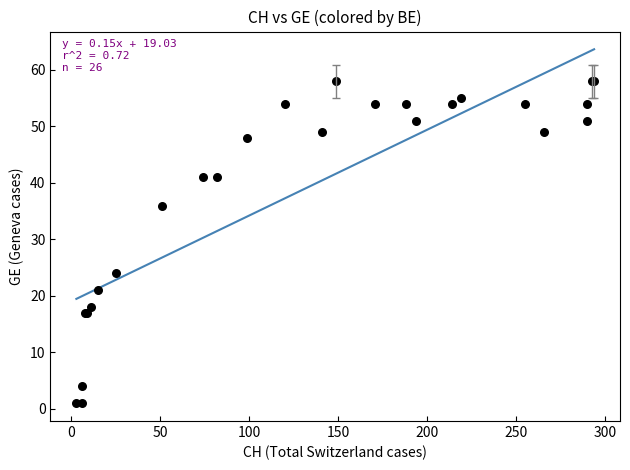

What Y value in the scatter plot is closest to 29?

24